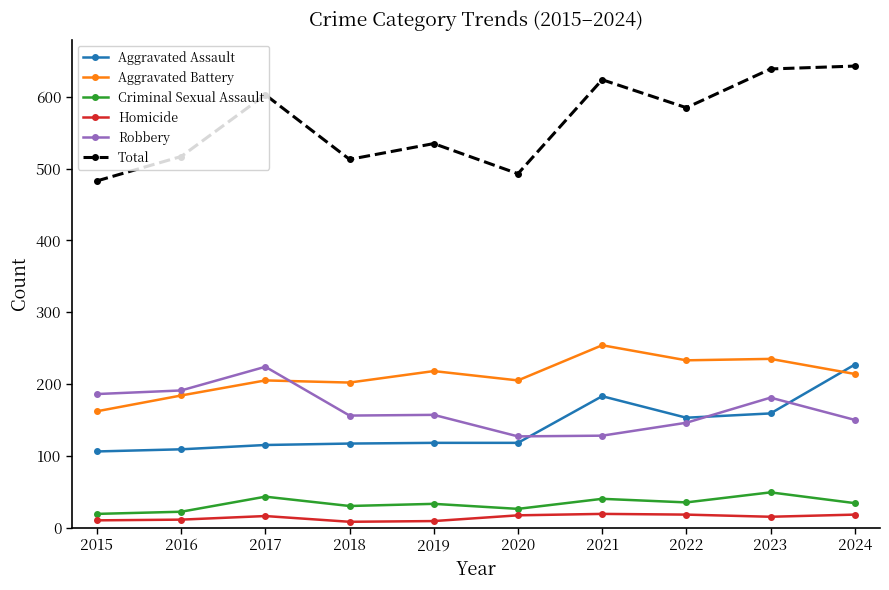

The Homicide series shows 8 at 2018. True or false?

True